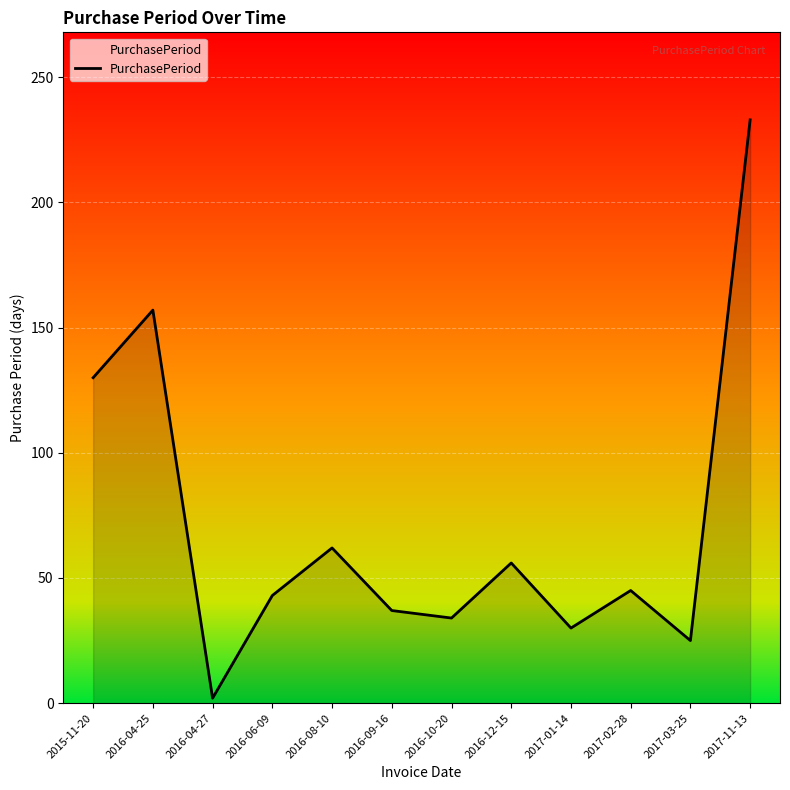

Is it true that the value at 2016-04-25 is 157?

True